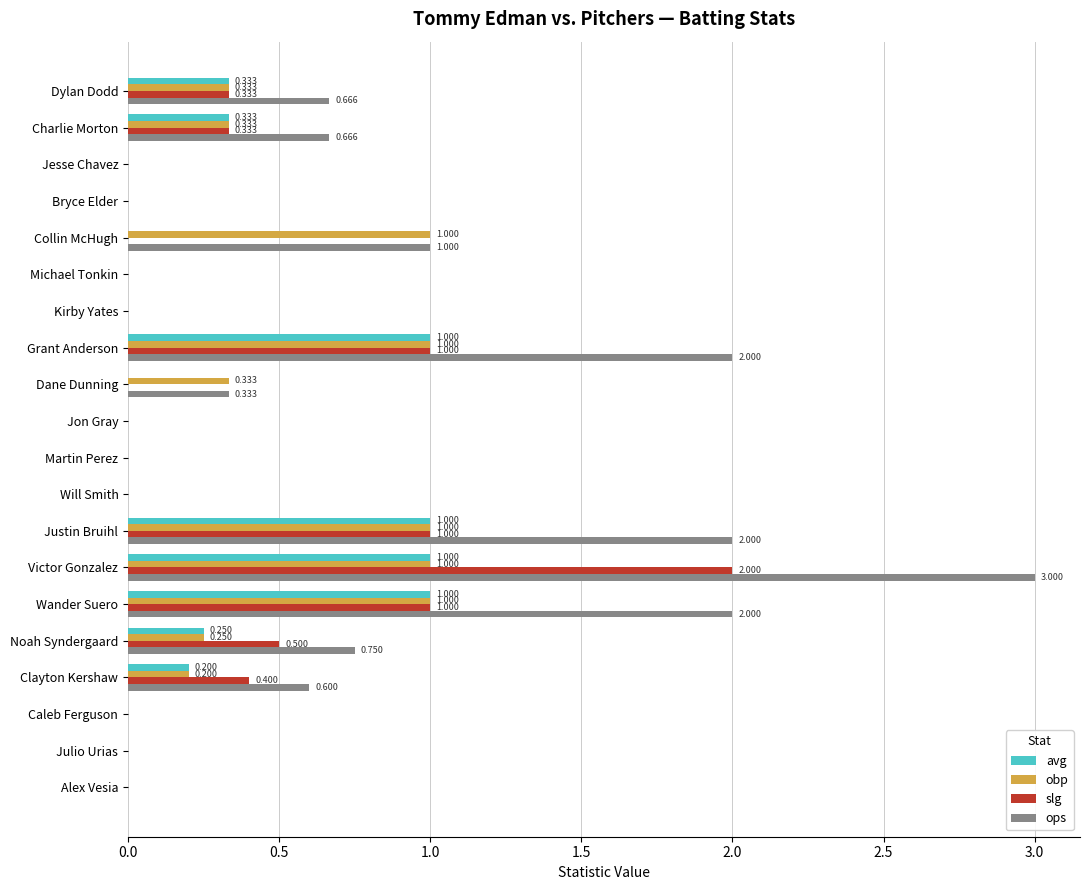

Is the value of ops at Caleb Ferguson greater than the value of obp at Charlie Morton?

No